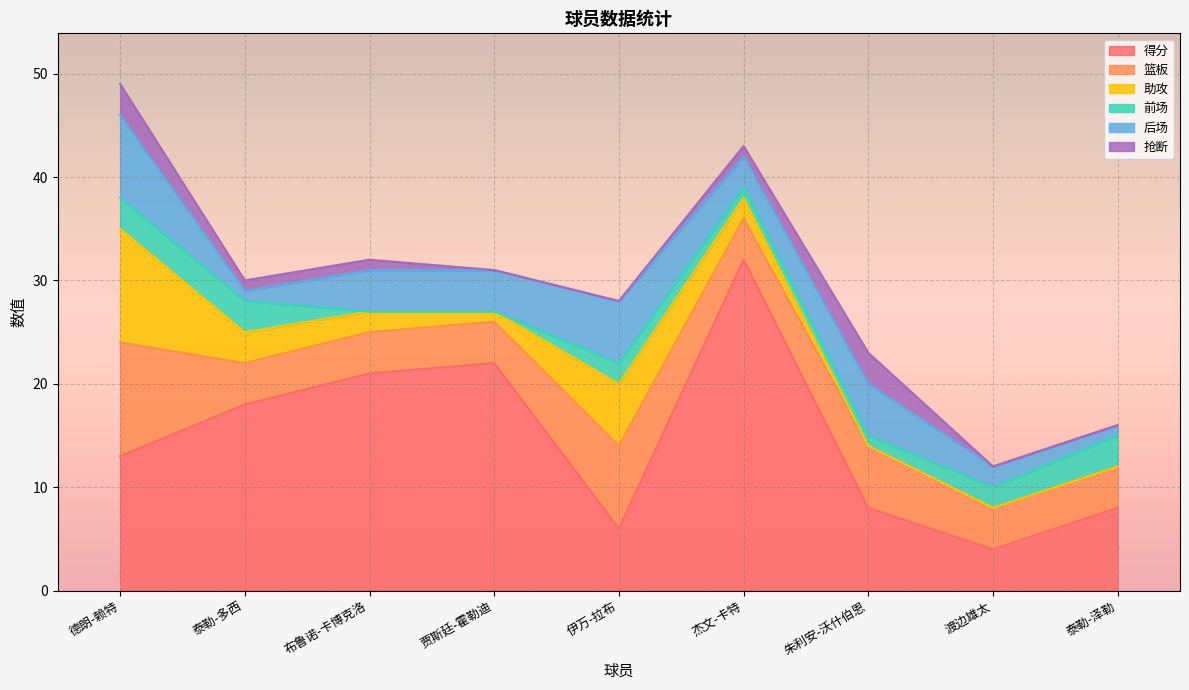

How many lines are shown in the chart?

6